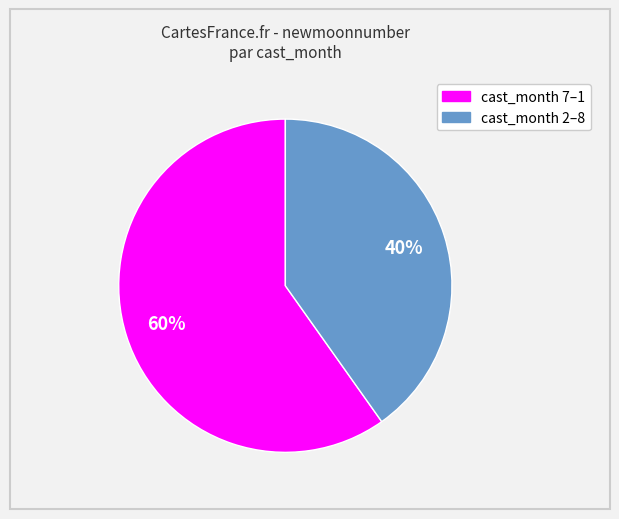

Does any single category account for the majority?

Yes